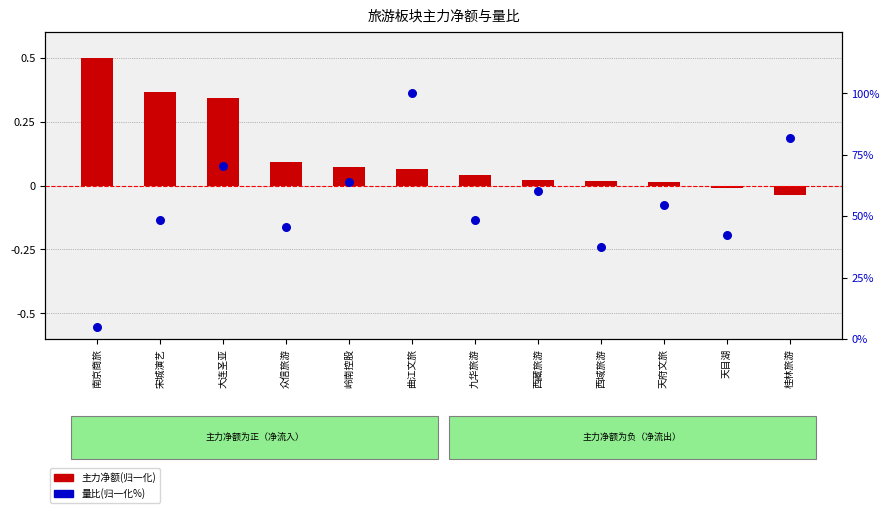

Which series contains the highest Y value?

量比(归一化%)